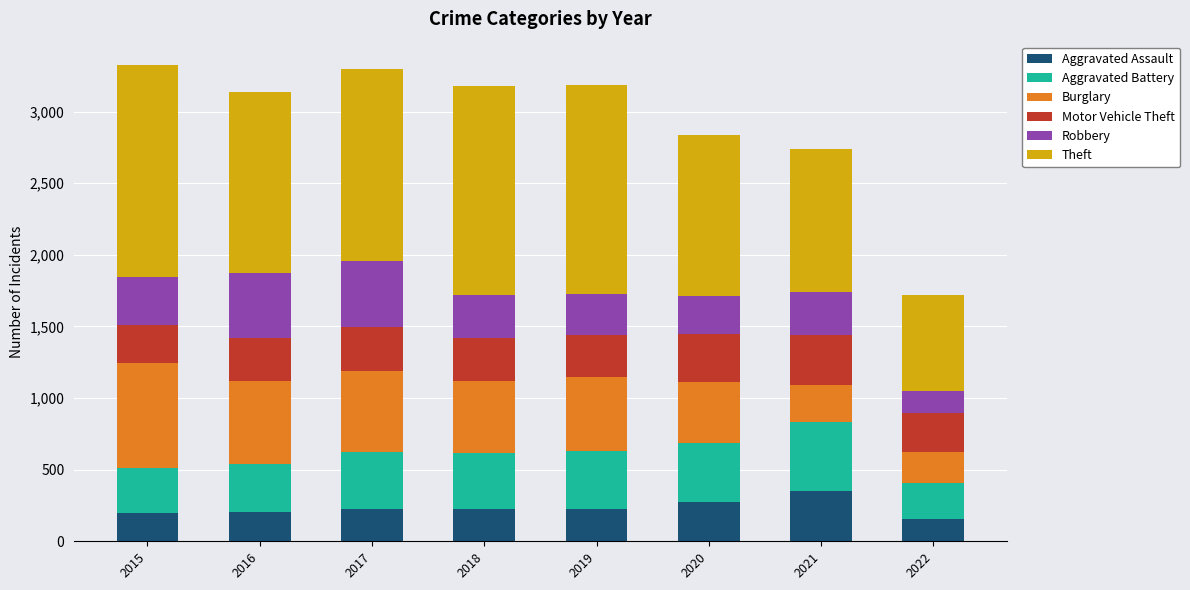

What is the total value across all series at 2015?

3322